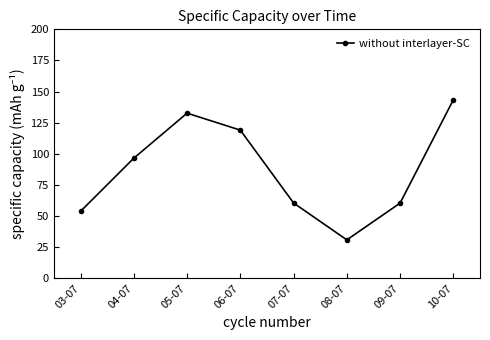

Where does the data first go above 96?

04-07